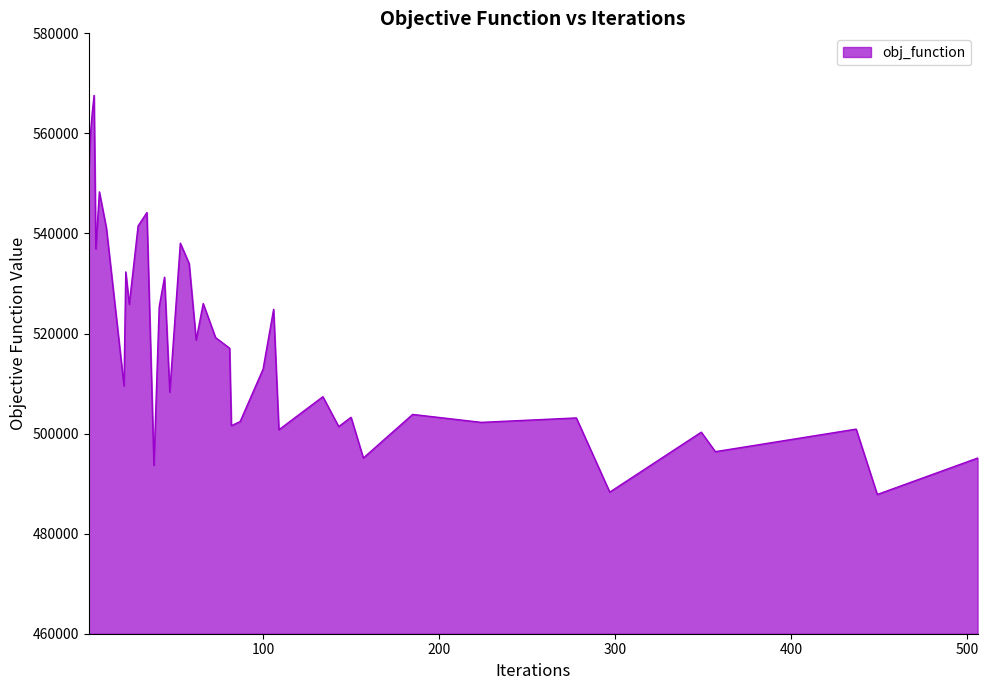

What is the minimum value shown in the chart?

487834.0